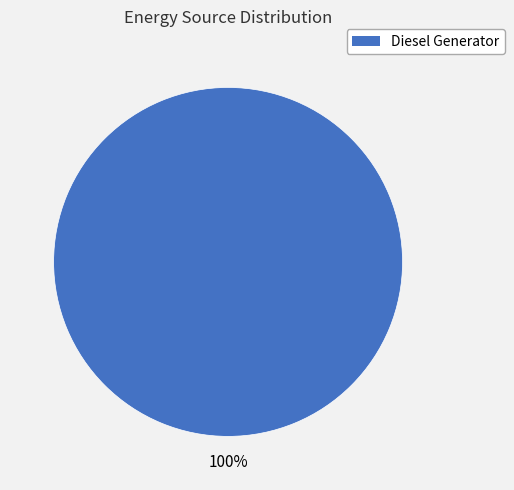

Is there a majority slice in this chart?

Yes